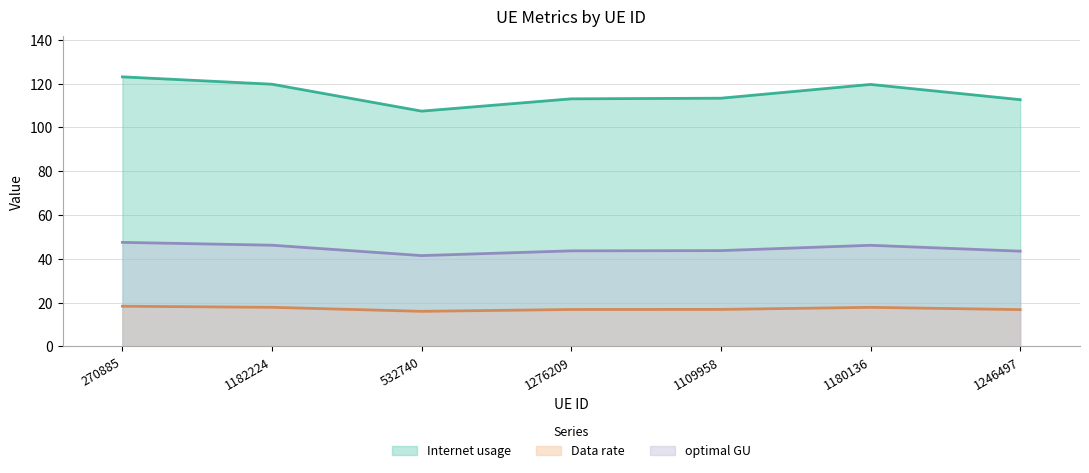

What is the label of the 3rd point from the left?

532740